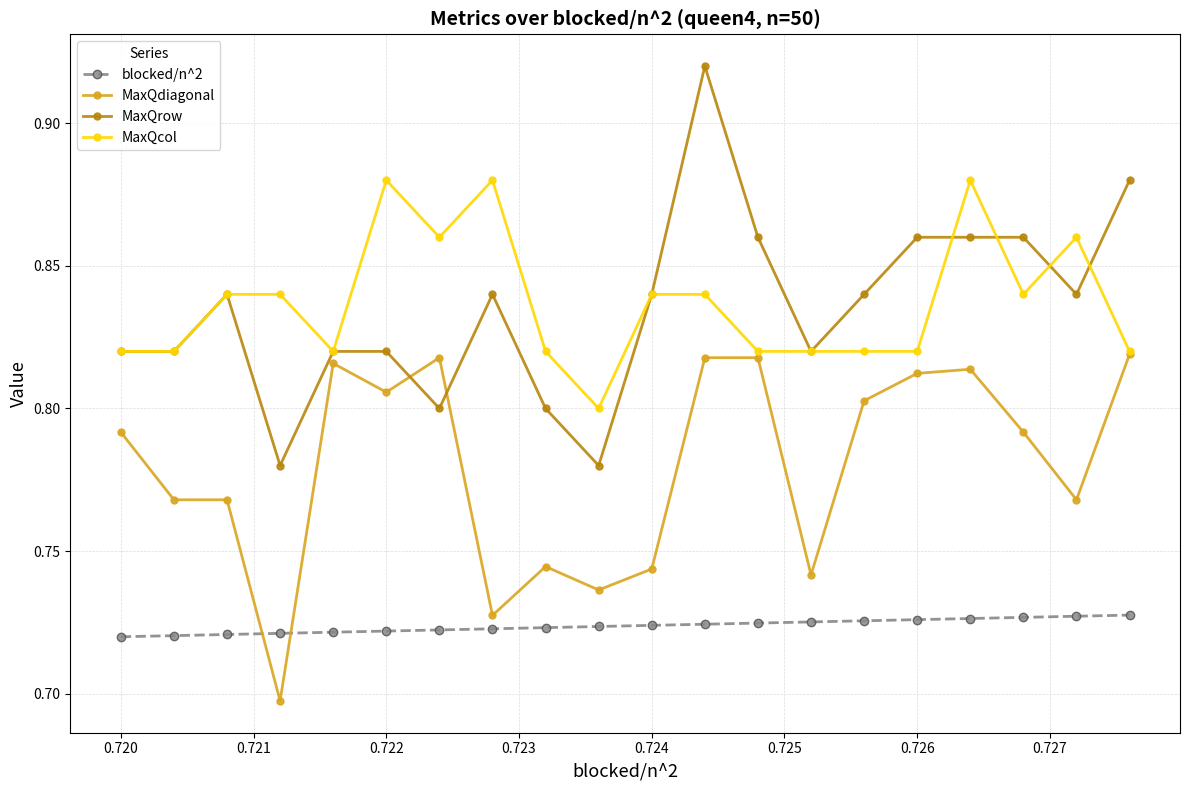

Count the MaxQcol values in the range 0 to 1.

20